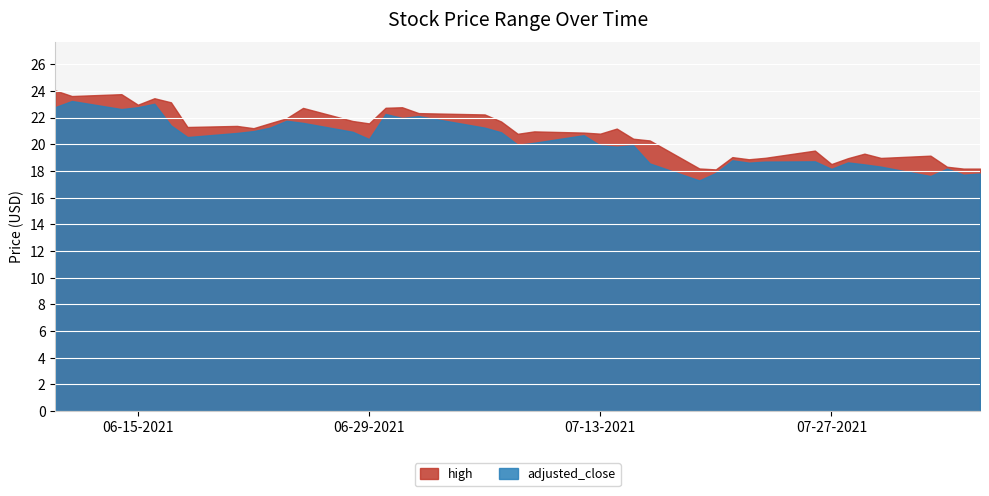

True or false: high has a value of 19.5 at 31.

True